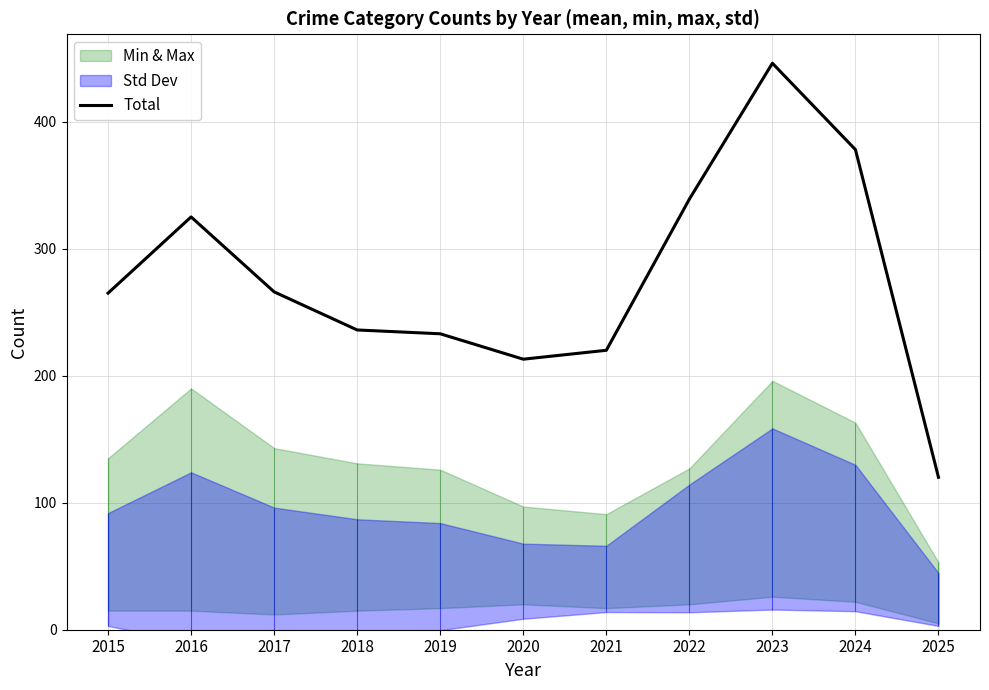

At which category does the data reach its first local valley?

2020